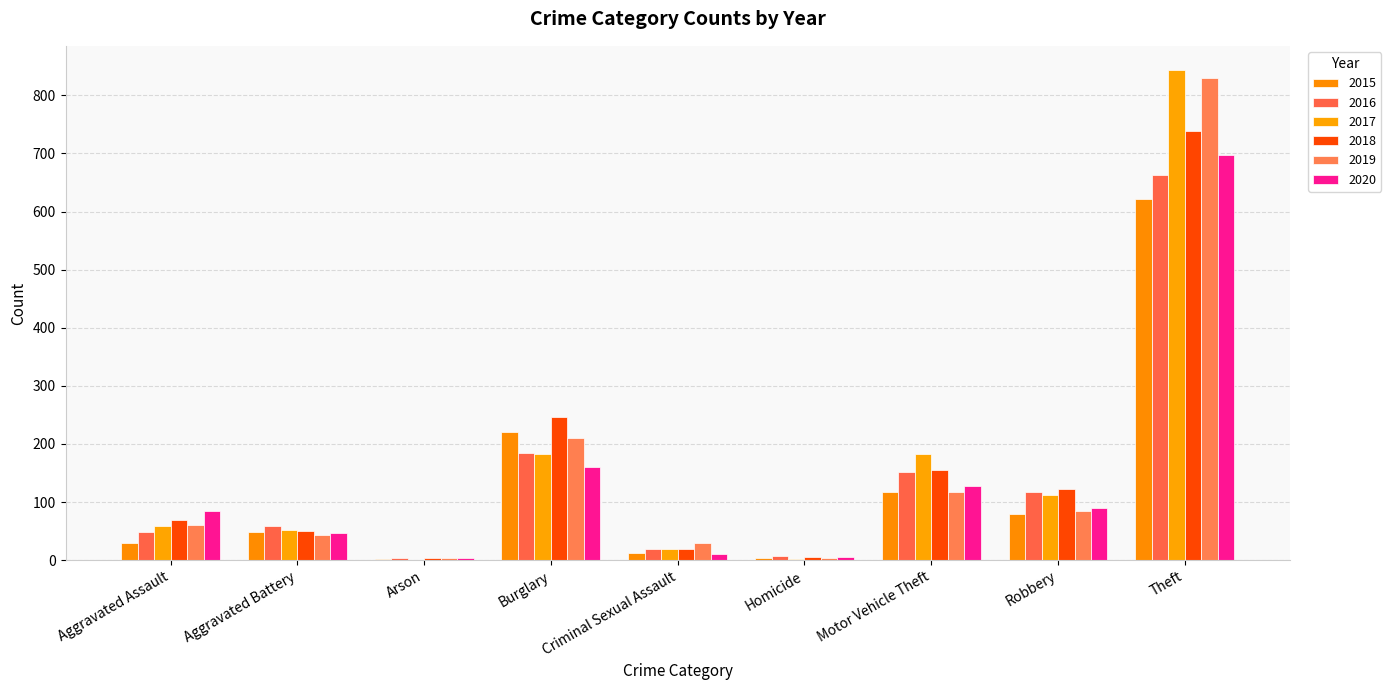

What is the greatest value displayed?

843